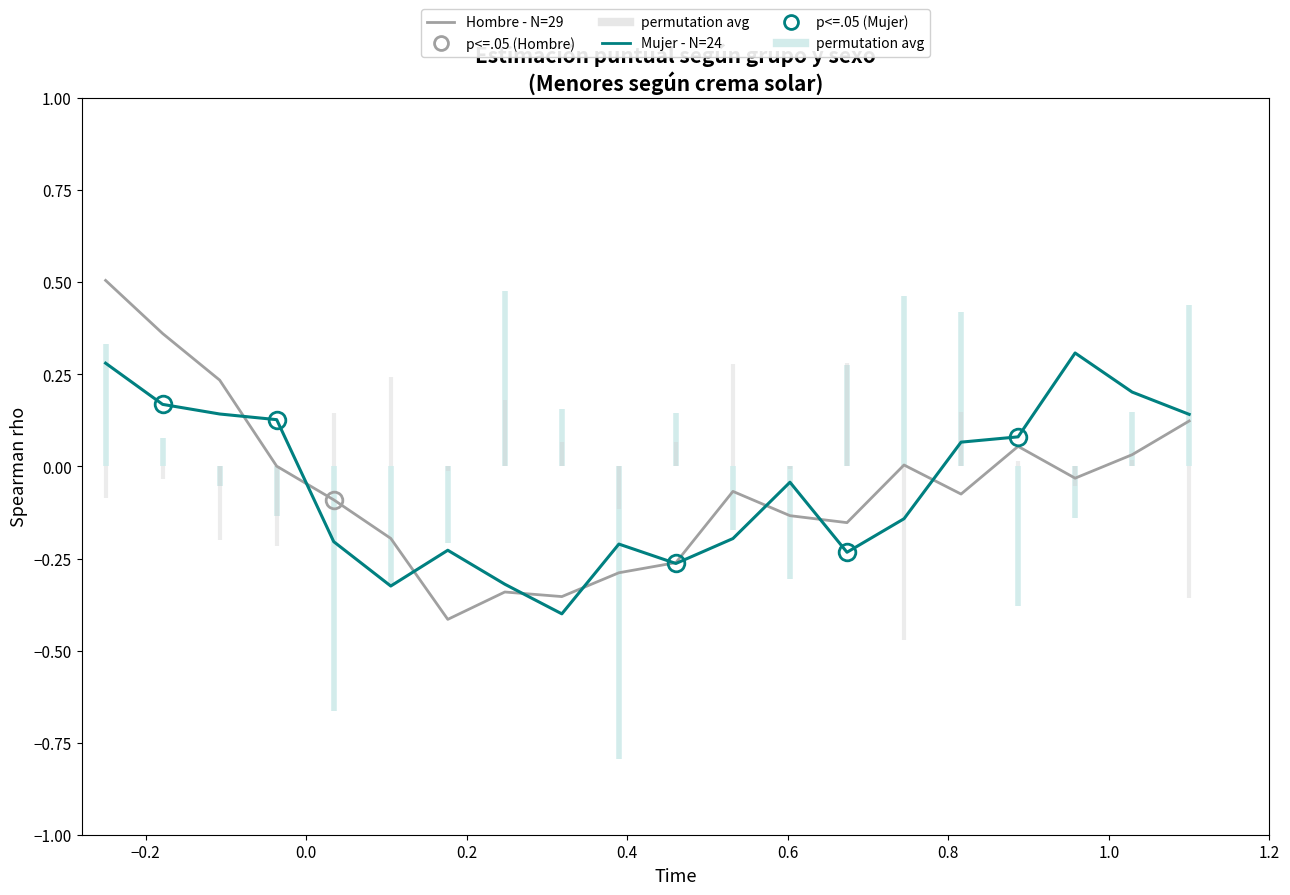

How many times do Mujer - N=24/159/330 and Hombre - N=29/165/327 cross each other?

9